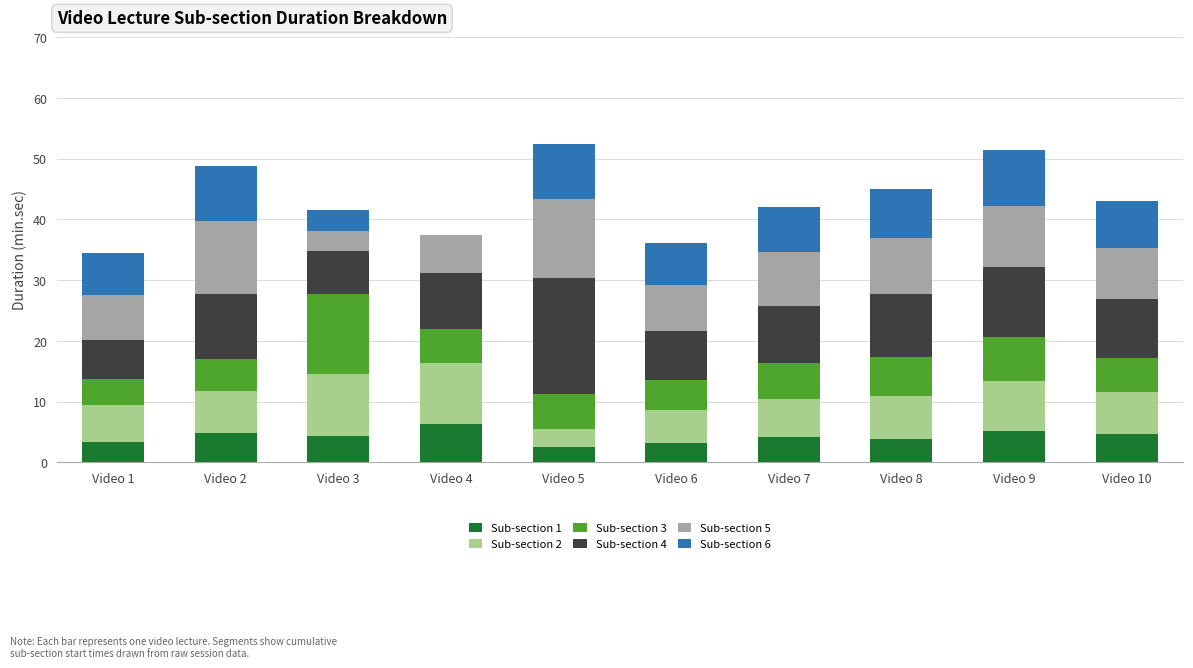

What is the maximum value for Sub-section 1?

6.4